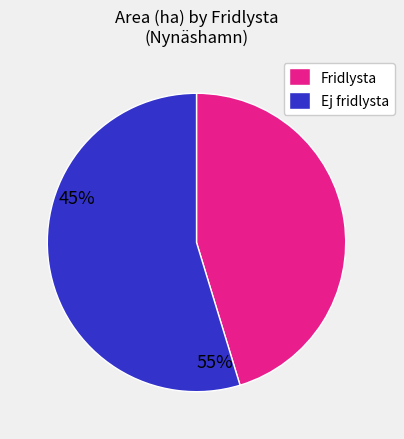

Which category has the biggest portion of the pie?

Ej fridlysta